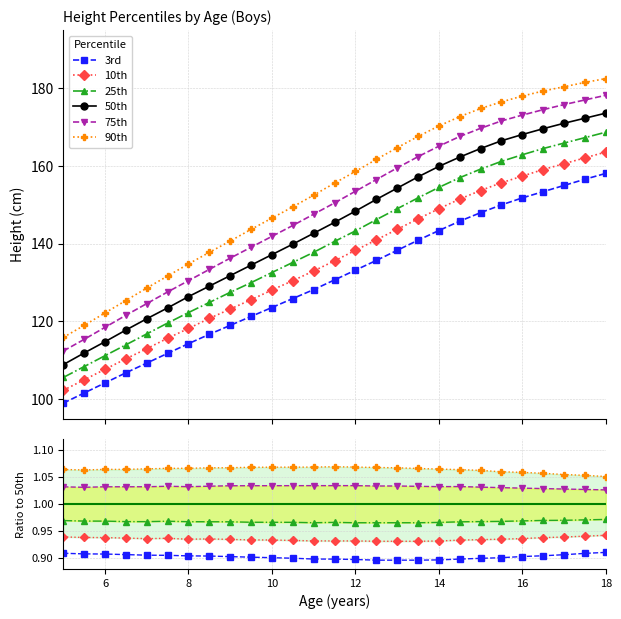

Is the value of 3rd at 18 greater than the value of 90th at 20?

No